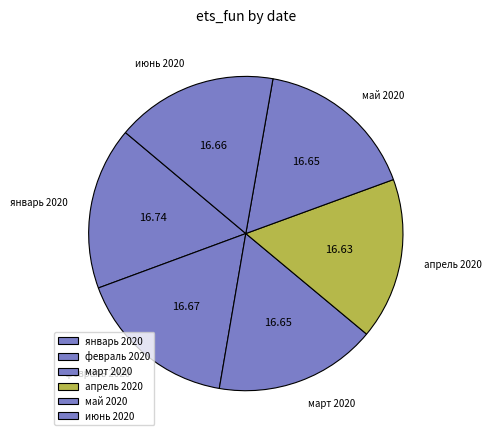

Is апрель 2020 the majority of the pie?

No